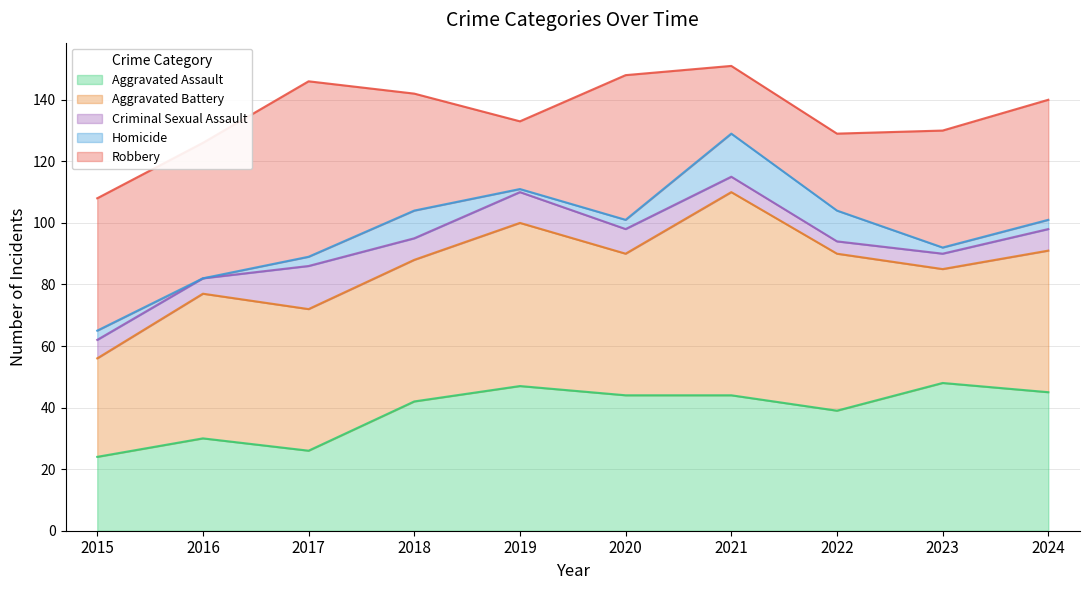

What is the total value across all series at 2021?

151